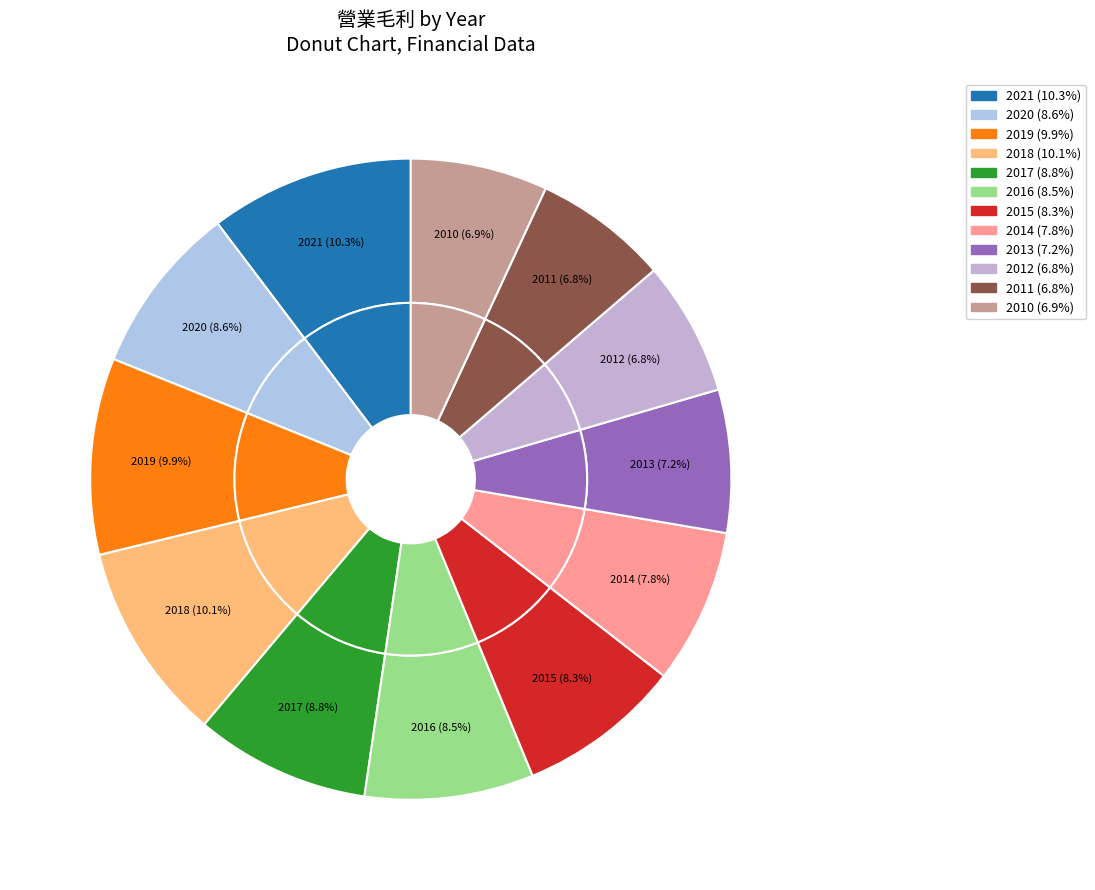

What percentage is NOT represented by 2019?

90.1%